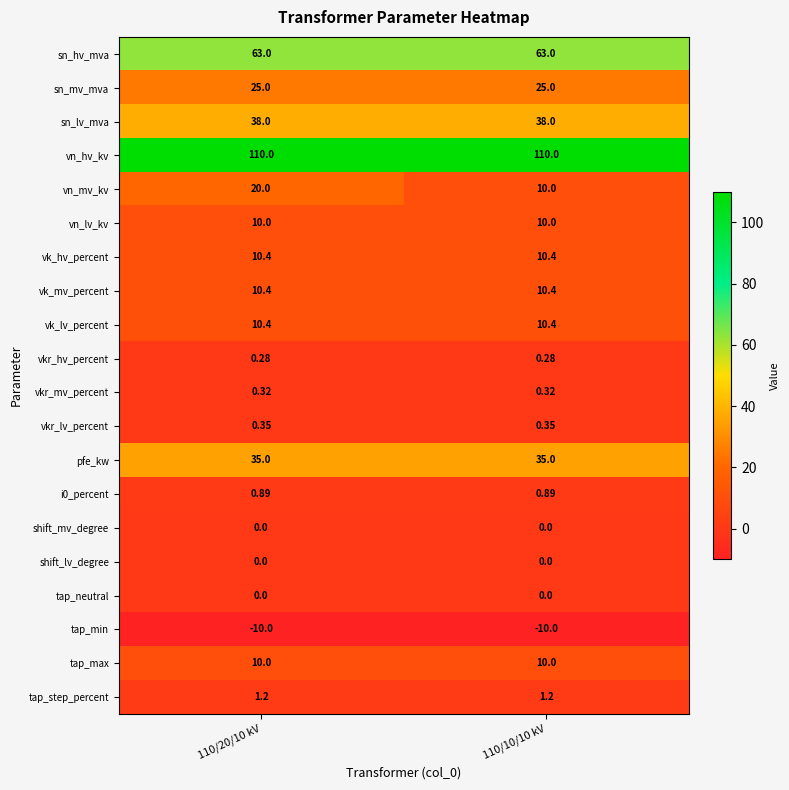

Which series has the largest total across all categories?

vn_hv_kv